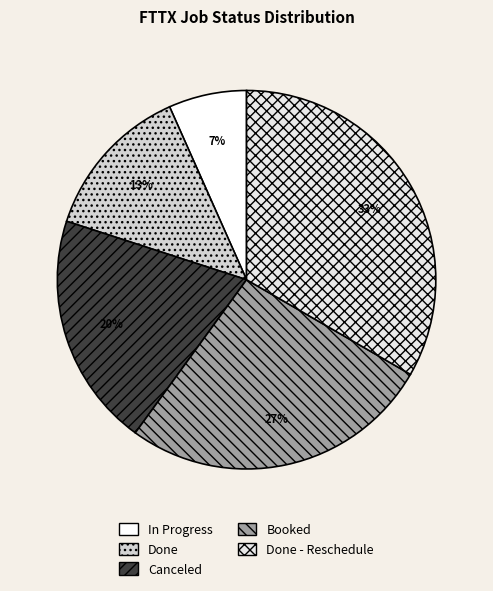

To the nearest percent, what is the combined percentage of Done and Canceled?

33%